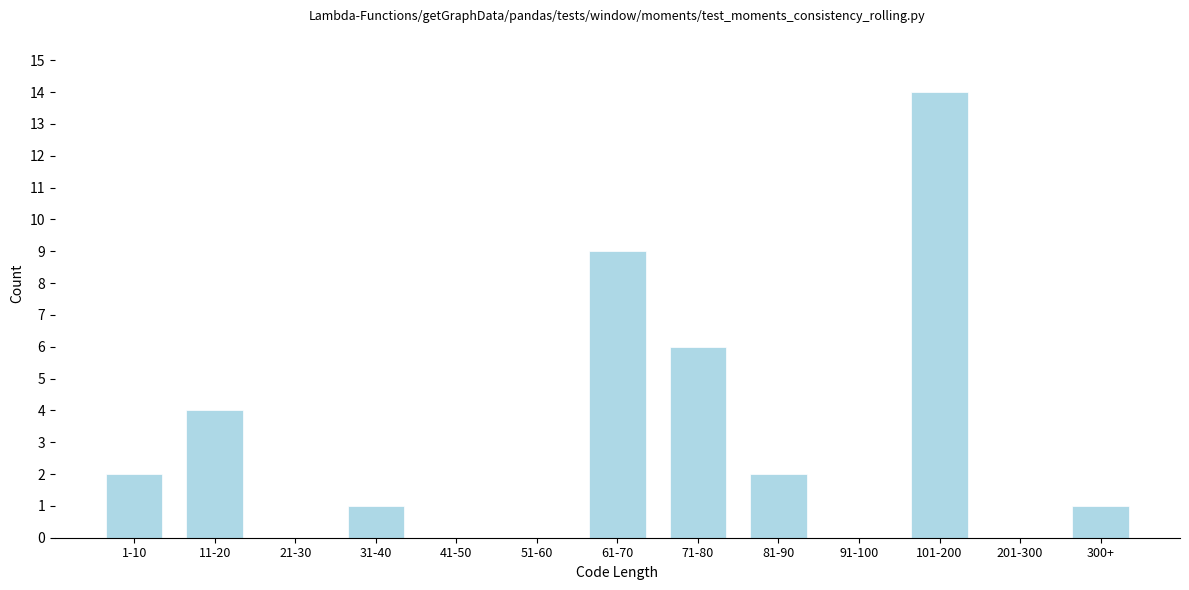

Reading left to right, extract all data points from this chart.

1-10=2	11-20=4	21-30=0	31-40=1	41-50=0	51-60=0	61-70=9	71-80=6	81-90=2	91-100=0	101-200=14	201-300=0	300+=1